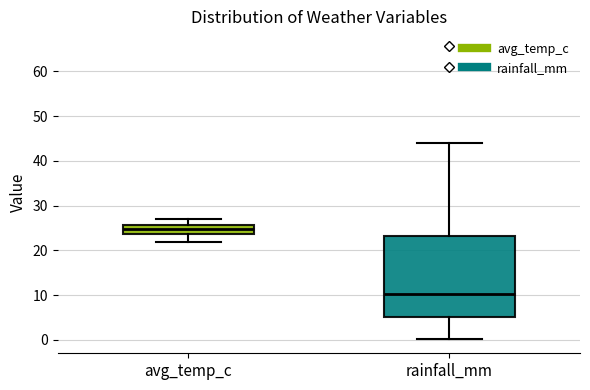

Reading left to right, transcribe this box plot: for each box, give where its median line is, the range the box spans, and where its two whiskers end, as read against the y-axis. The values are not printed on the chart, so give them approximately, as read against the axis.

avg_temp_c: median 25, box 24 to 26, whiskers 22 to 27
rainfall_mm: median 10, box 5 to 23, whiskers 0 to 44